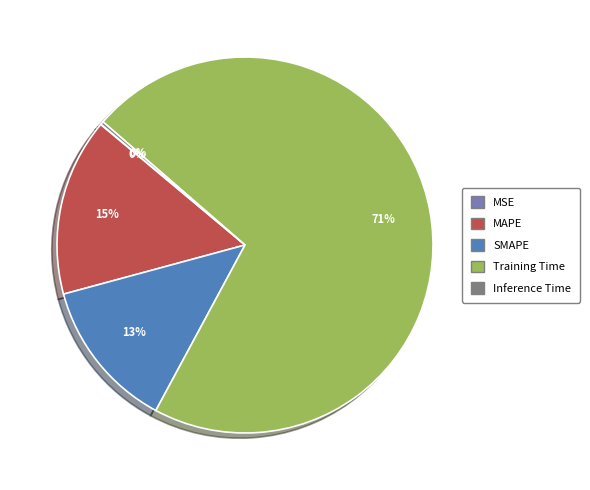

Is it true that Training Time is 65% of the pie?

False